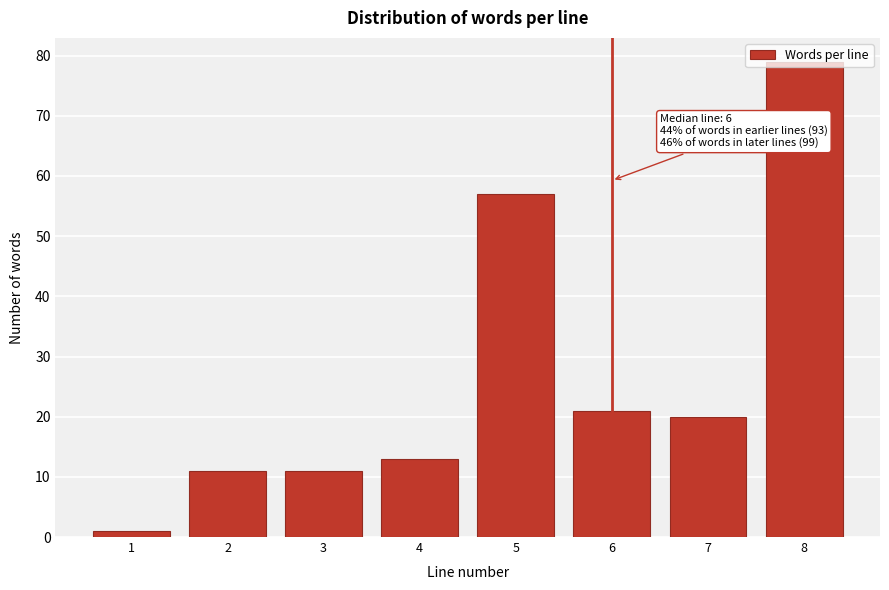

At which label is the value closest to 40?

5